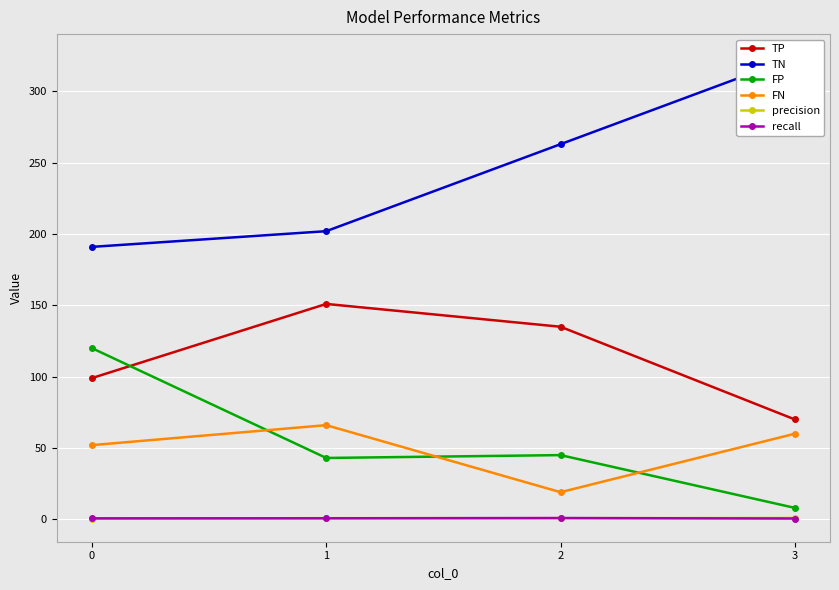

The value of precision at 3 is 0.9. True or false?

True